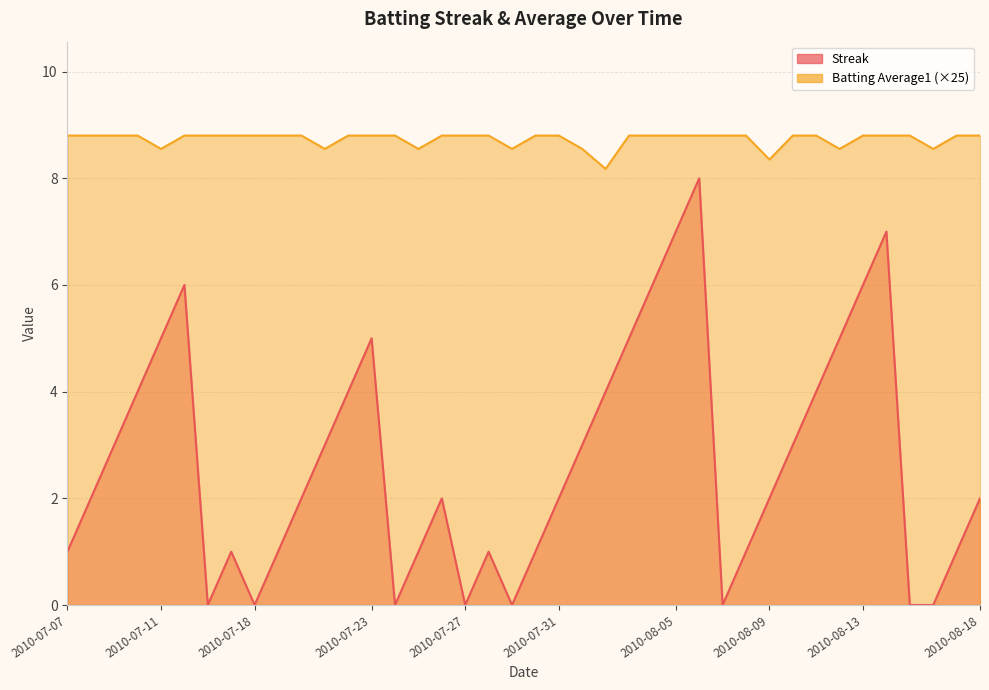

How many values in the Streak series exceed 2?

18